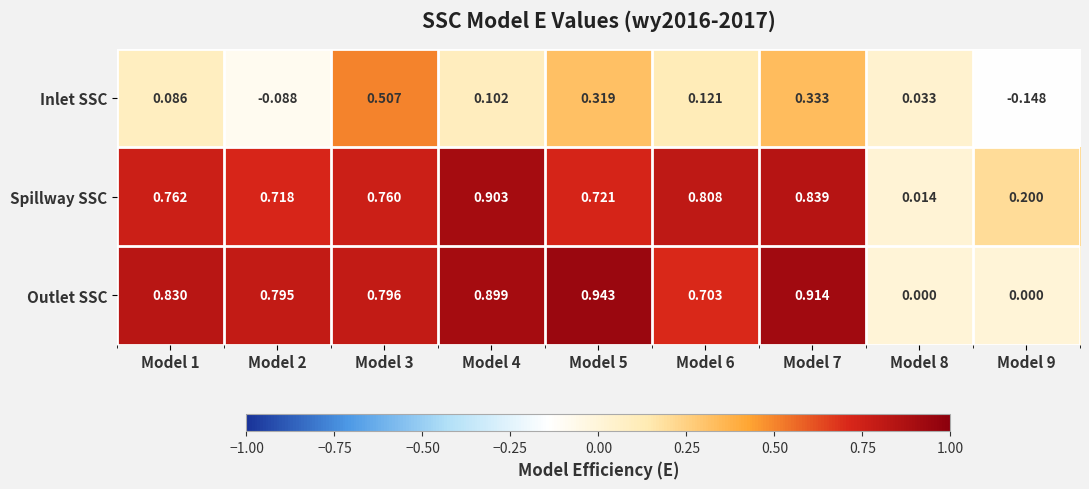

At which category is the sum across all series the highest?

Model 7